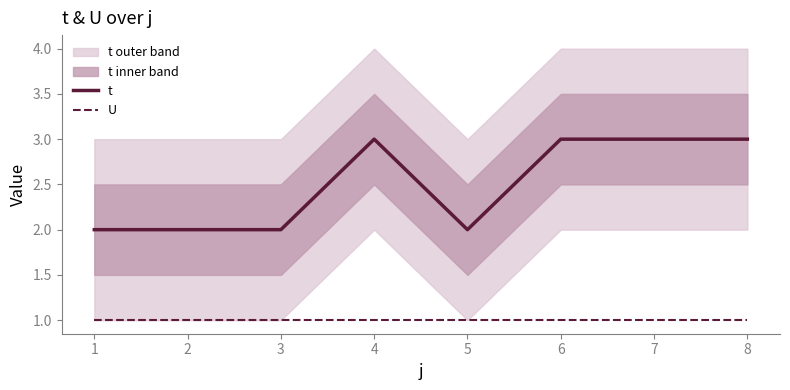

How many data points does each series have?

8